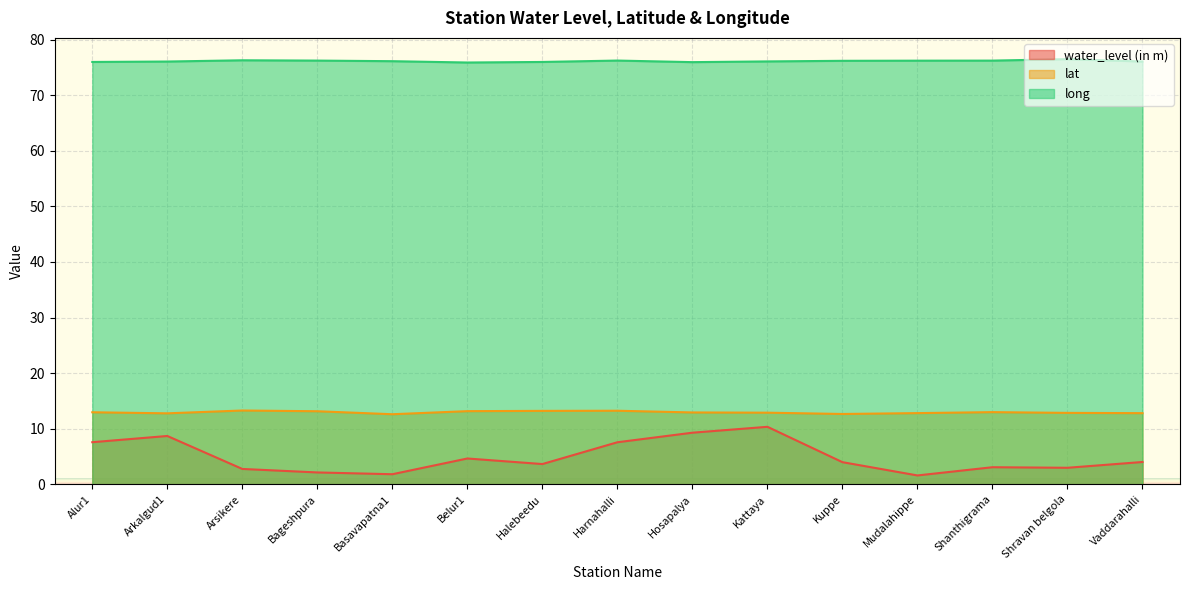

What is the average value of the lat series?

13.0